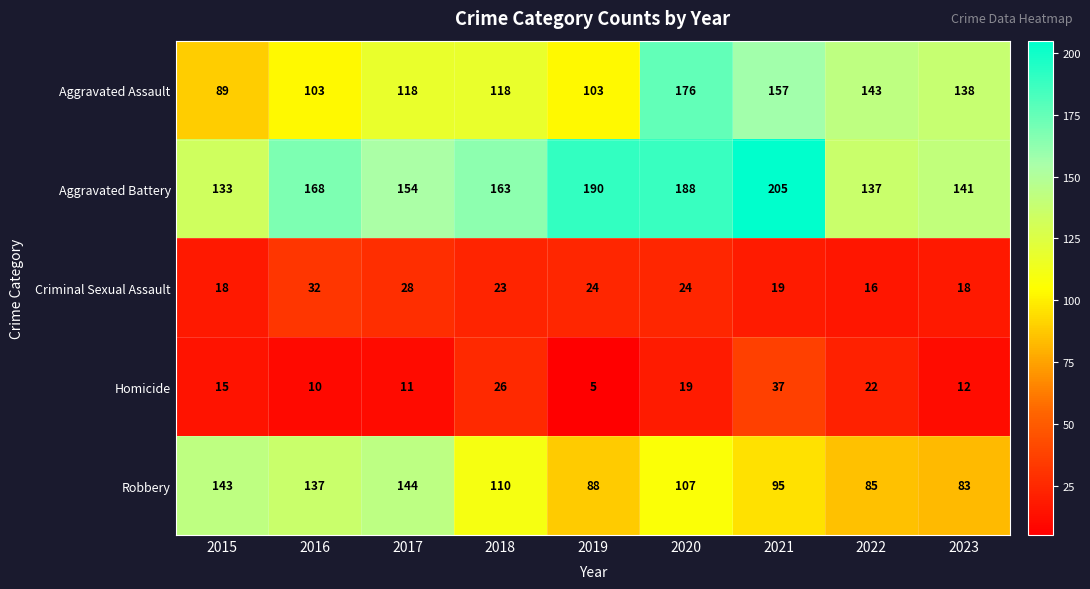

At which category is the sum across all series the highest?

2020